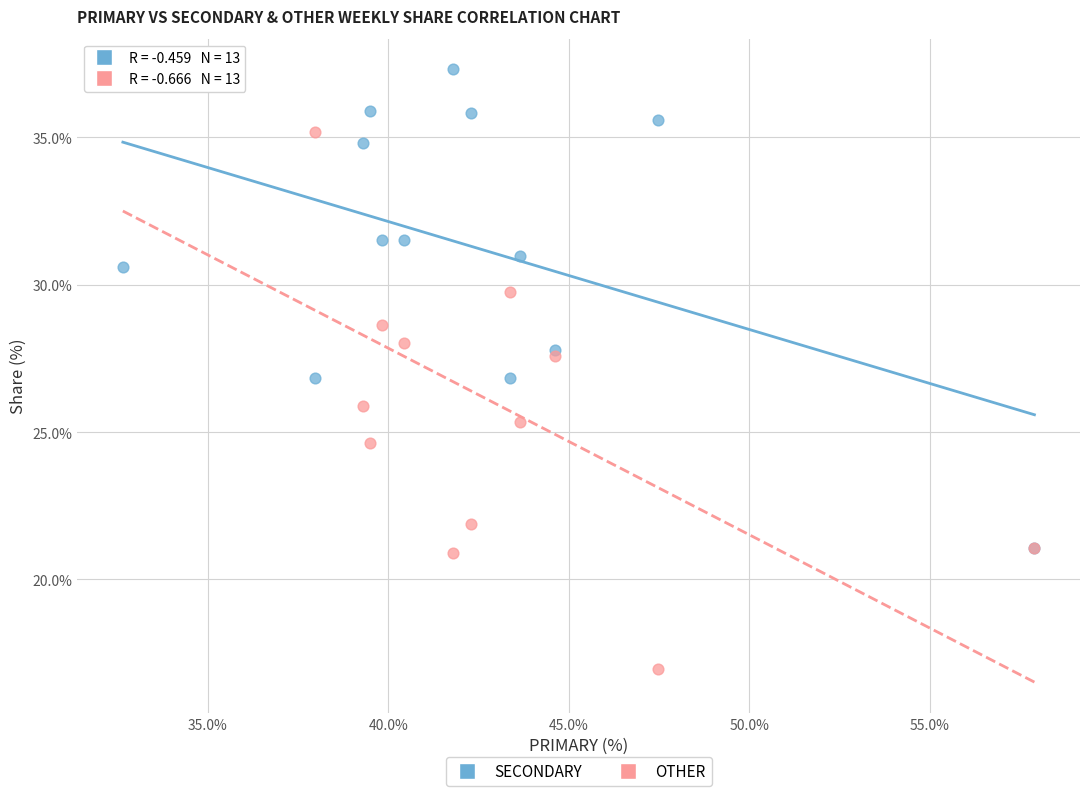

In the SECONDARY series, what Y value is closest to 29?

27.8